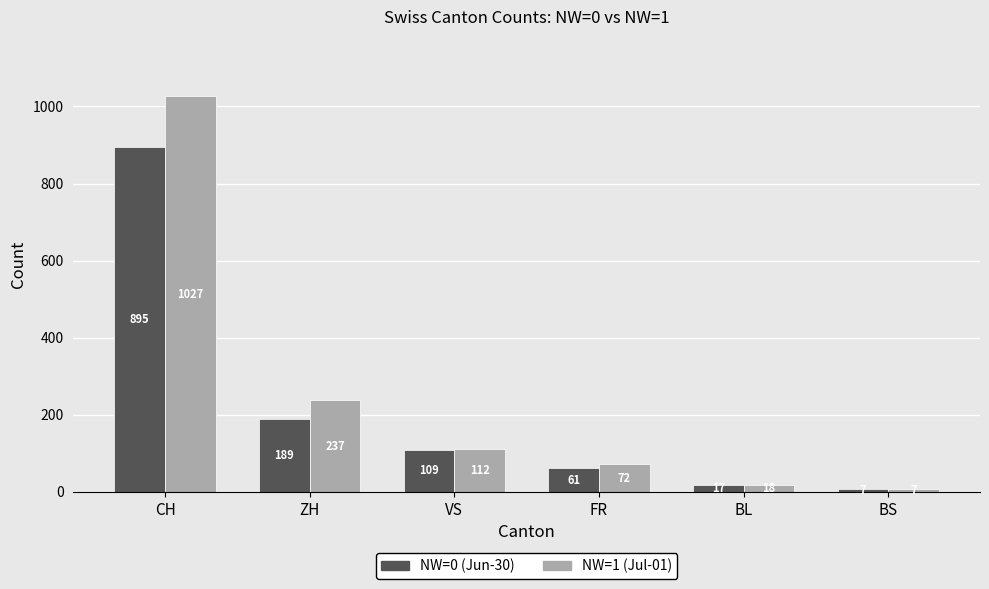

How many values in the NW=0 (Jun-30) series are below 109?

3